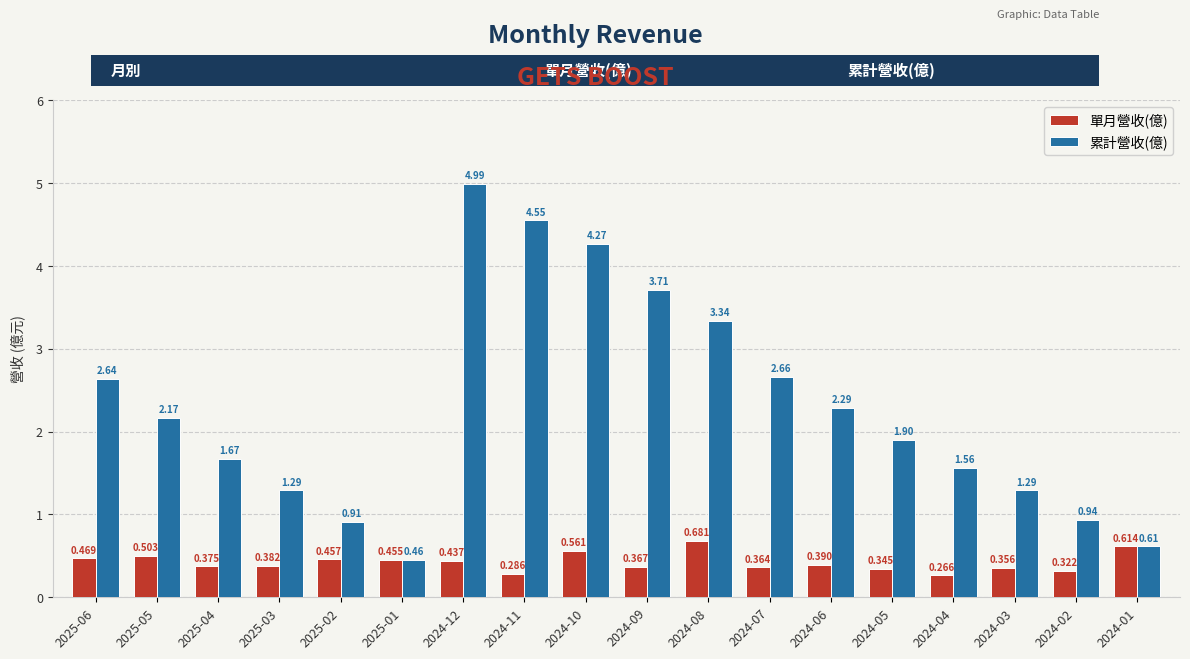

What is the difference between the second highest and second lowest values in the 累計營收(億) series?

3.9